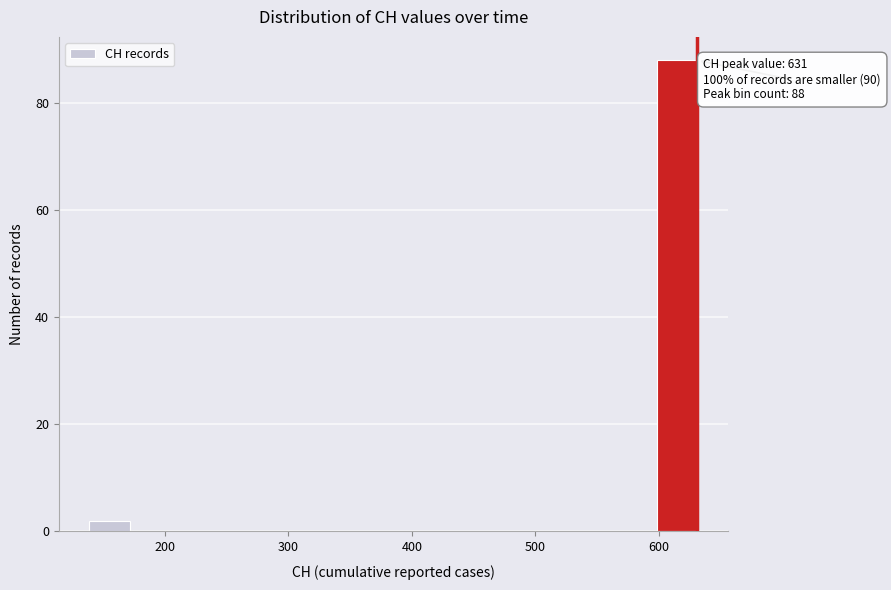

Read against the x-axis, roughly where is the centre of the tallest bar?

610